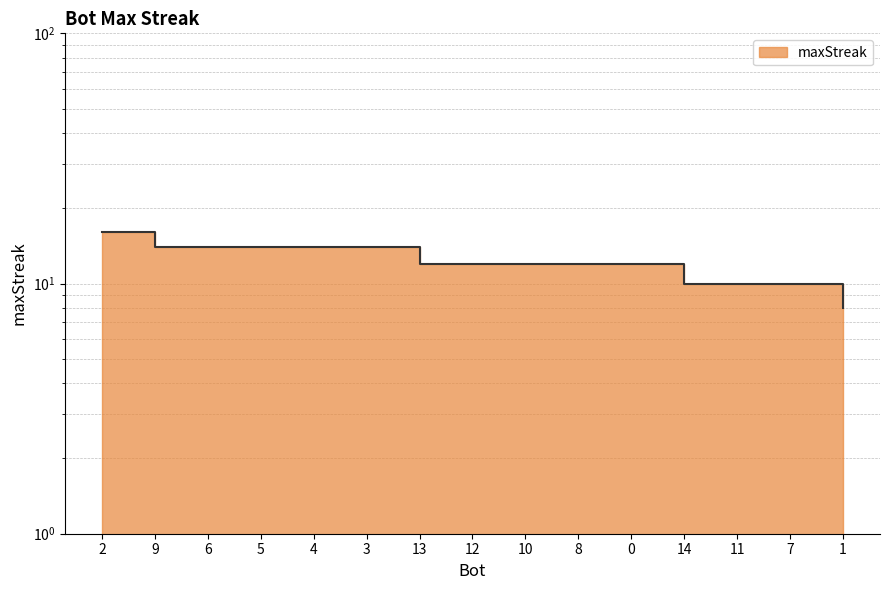

What position from the right is 7?

2